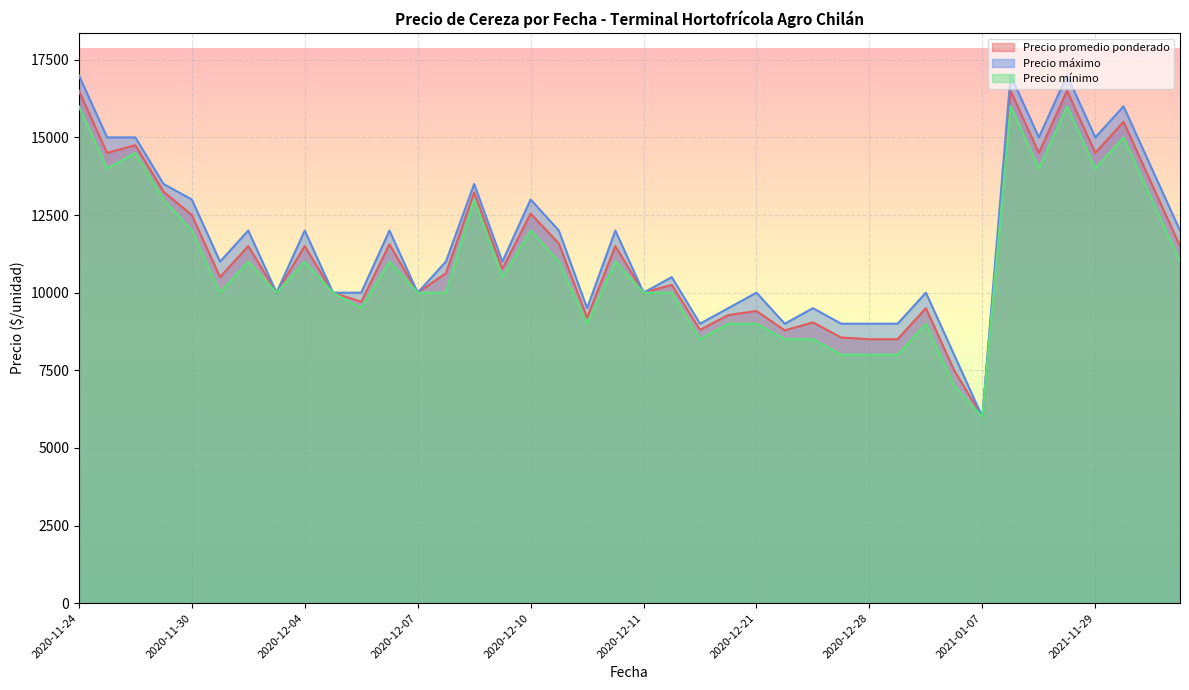

The value of Precio máximo at 2021-11-30 is 16000. True or false?

True